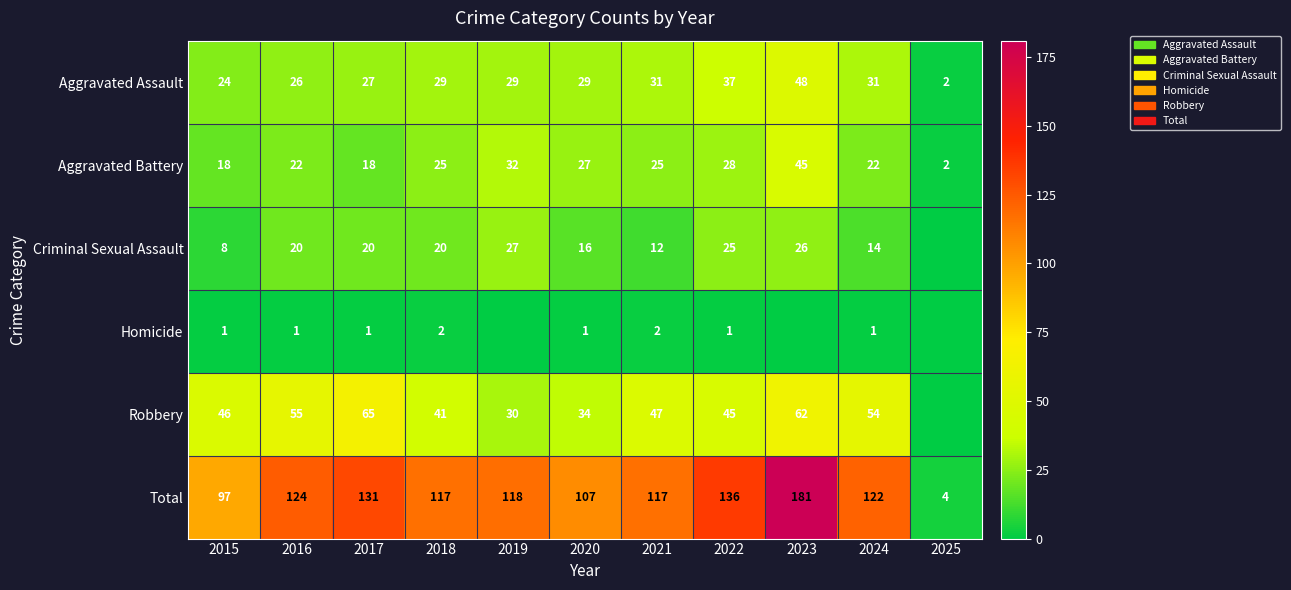

What is the average value of the Total series?

114